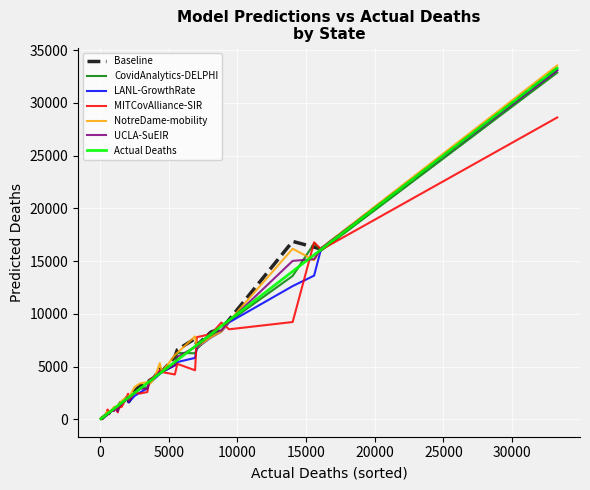

What is the highest value of the Baseline series?

33226.6